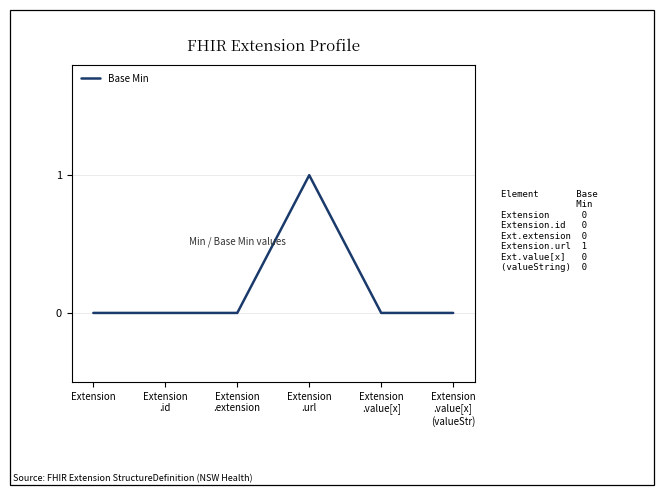

True or false: the data has more than 2 interior local peaks.

False